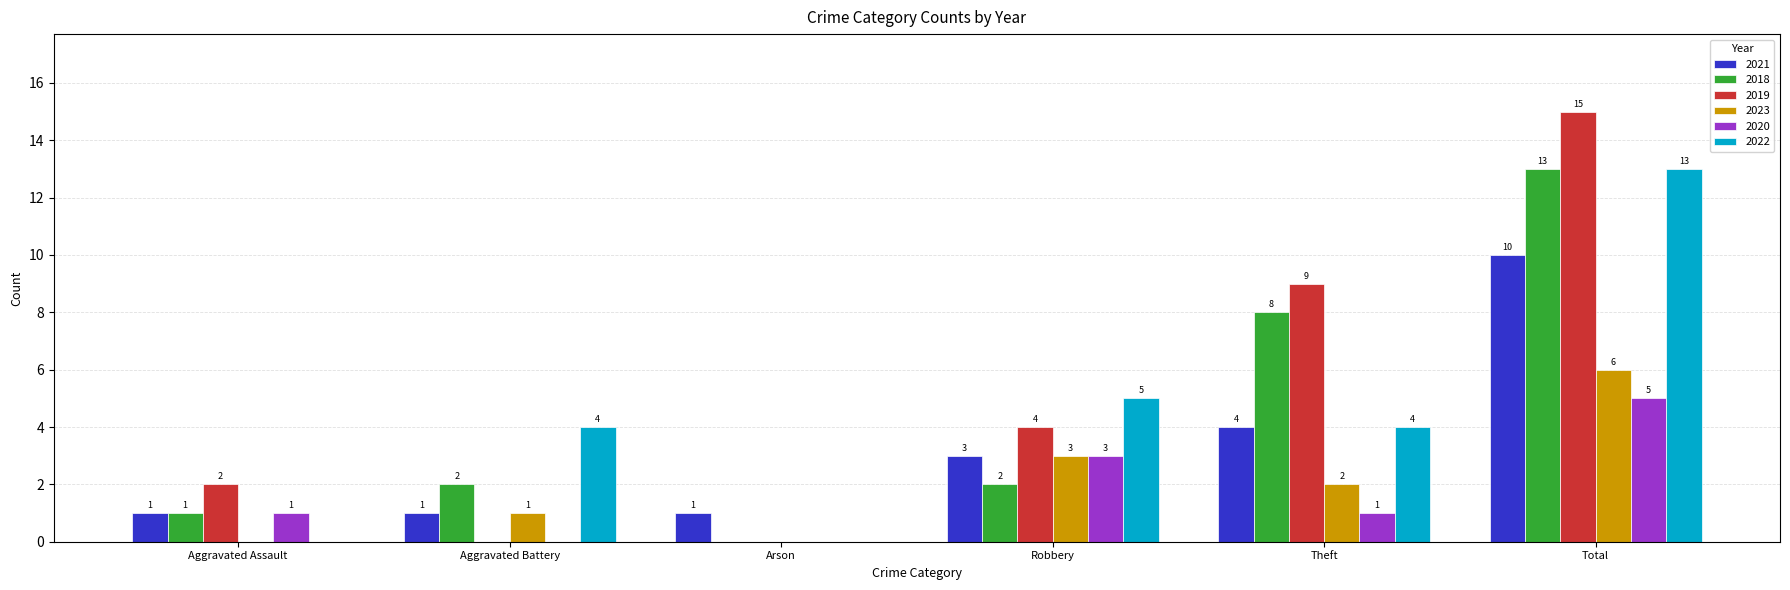

What is the sum of the 2020 values at Arson and Total?

5